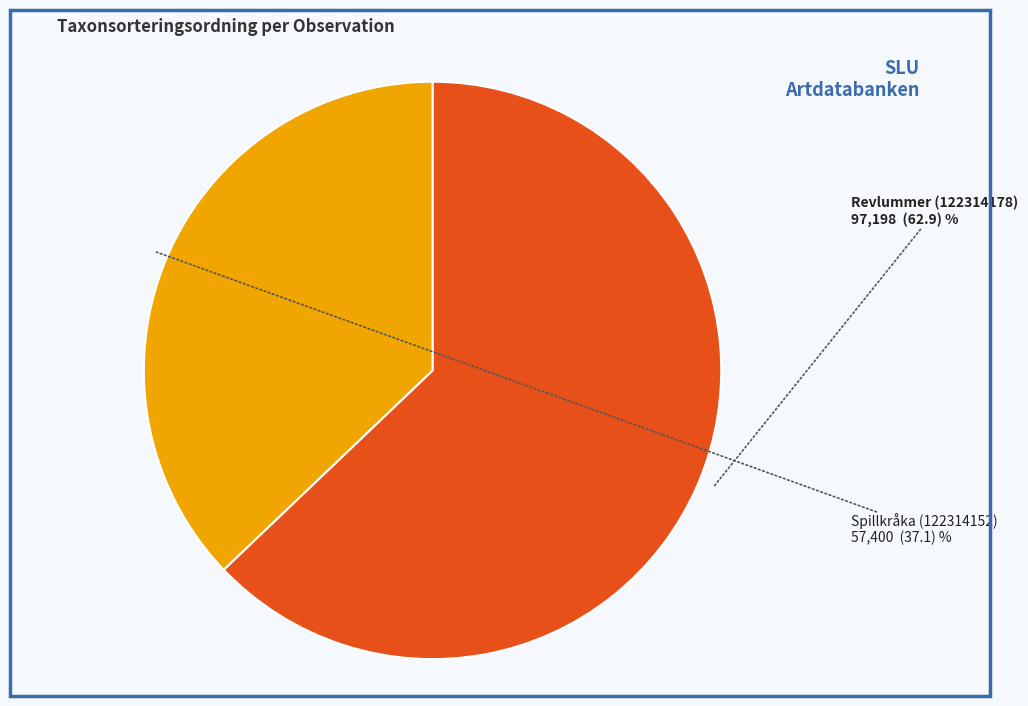

Which slice is the smallest?

Spillkråka (122314152)